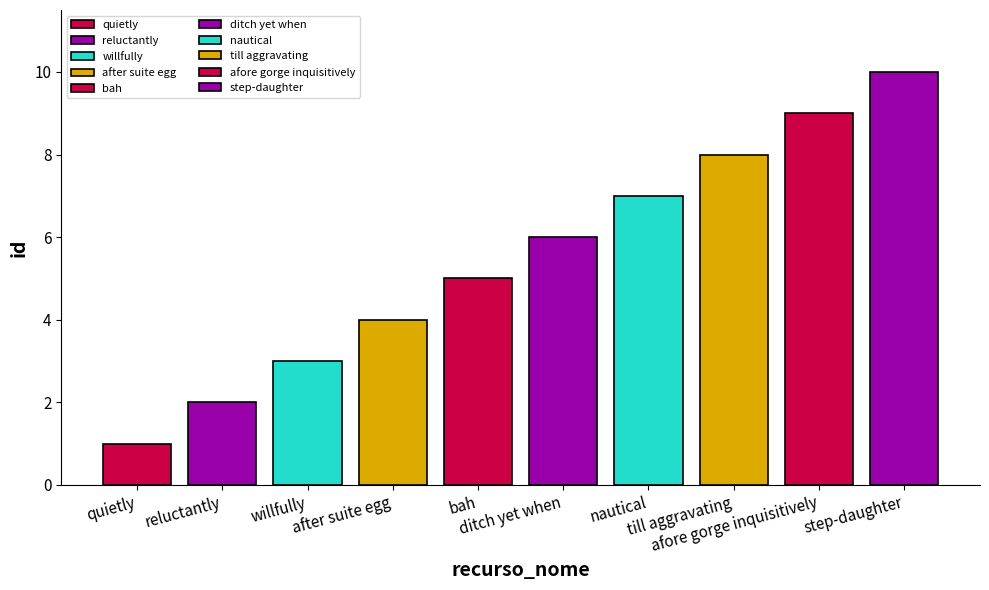

At which label is the value closest to 5?

bah